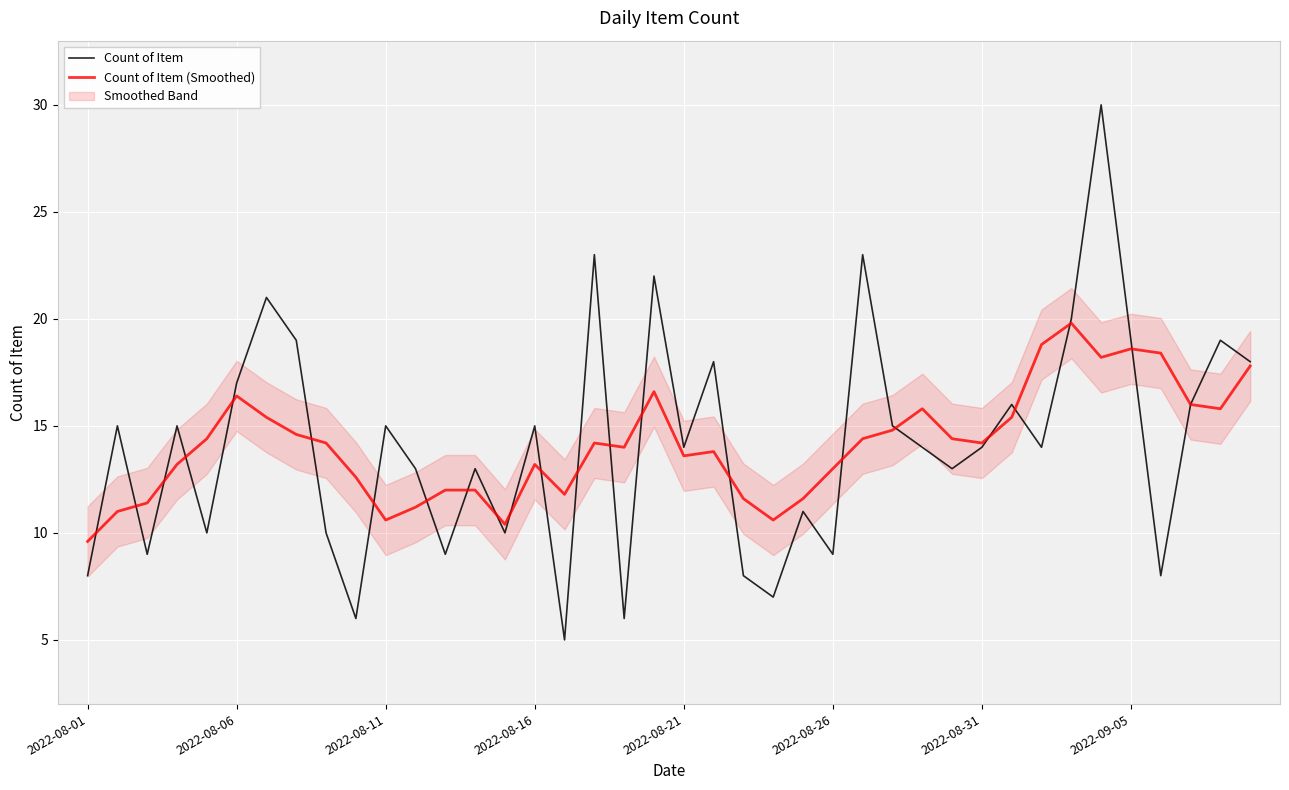

Is it true that Count of Item equals 30.0 at 34?

True